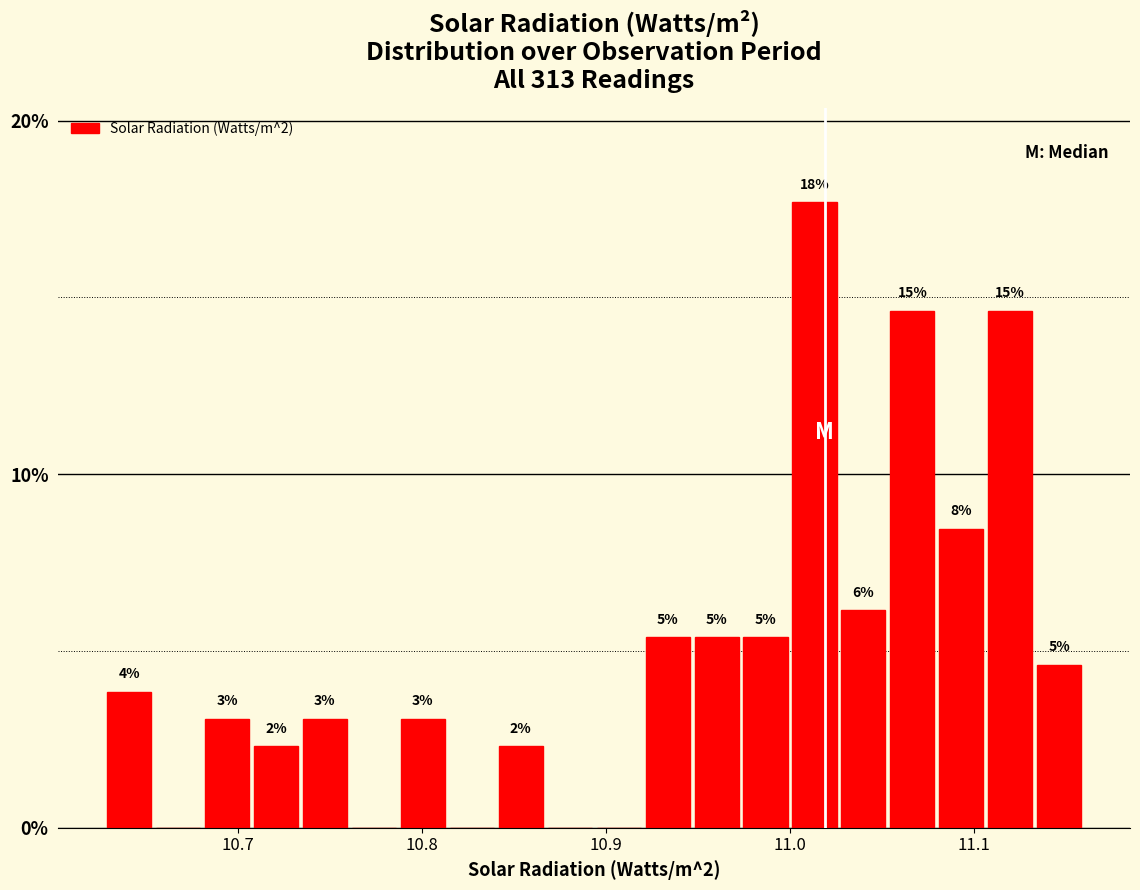

Around what value on the x-axis is the tallest bar? Give the approximate position of its centre, as read against the axis.

11.01